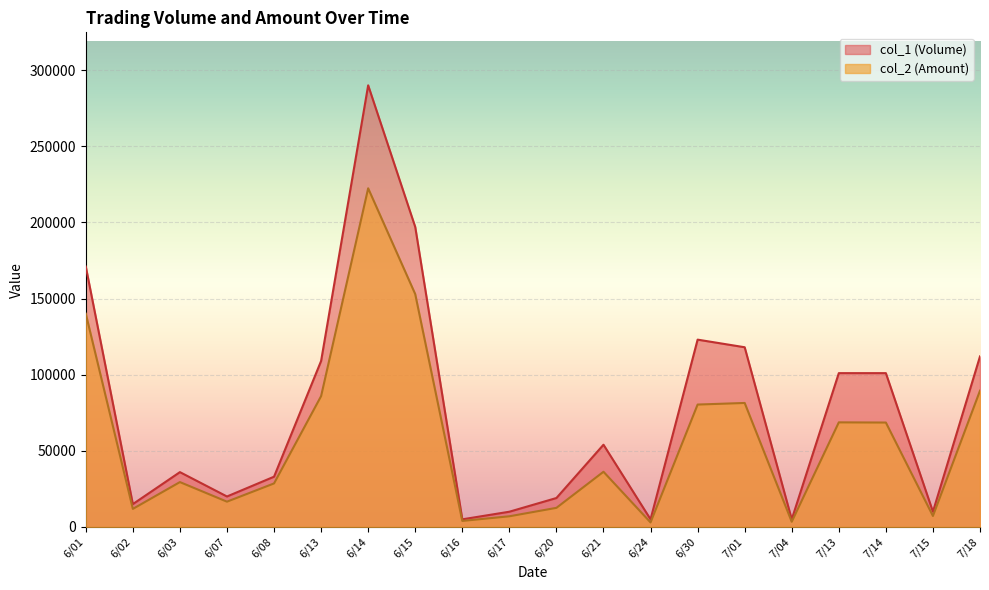

How many interior local peaks does the col_1 (Volume) series have?

4